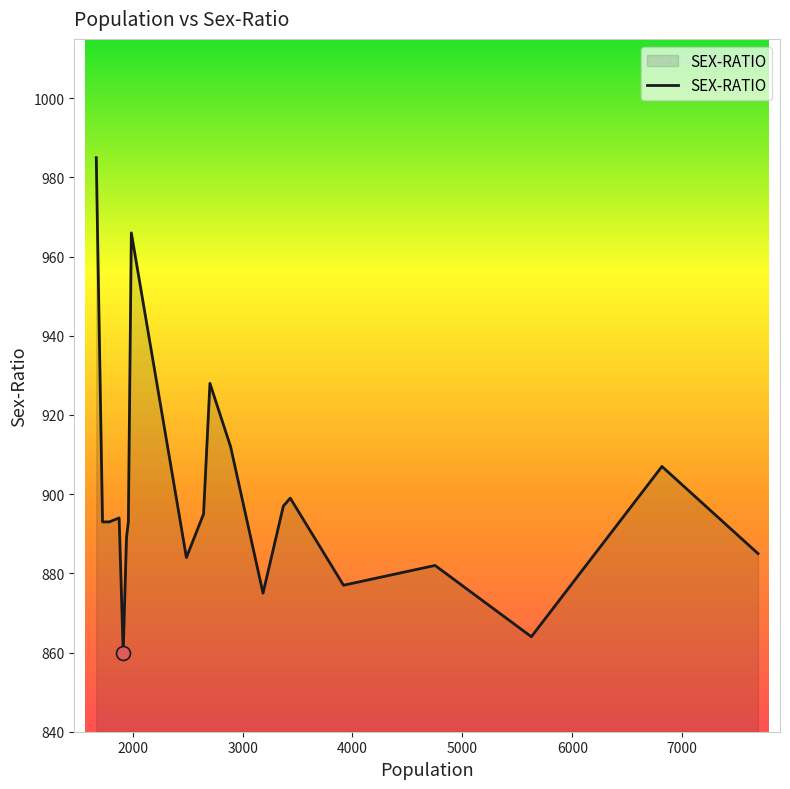

What is the greatest value displayed?

985